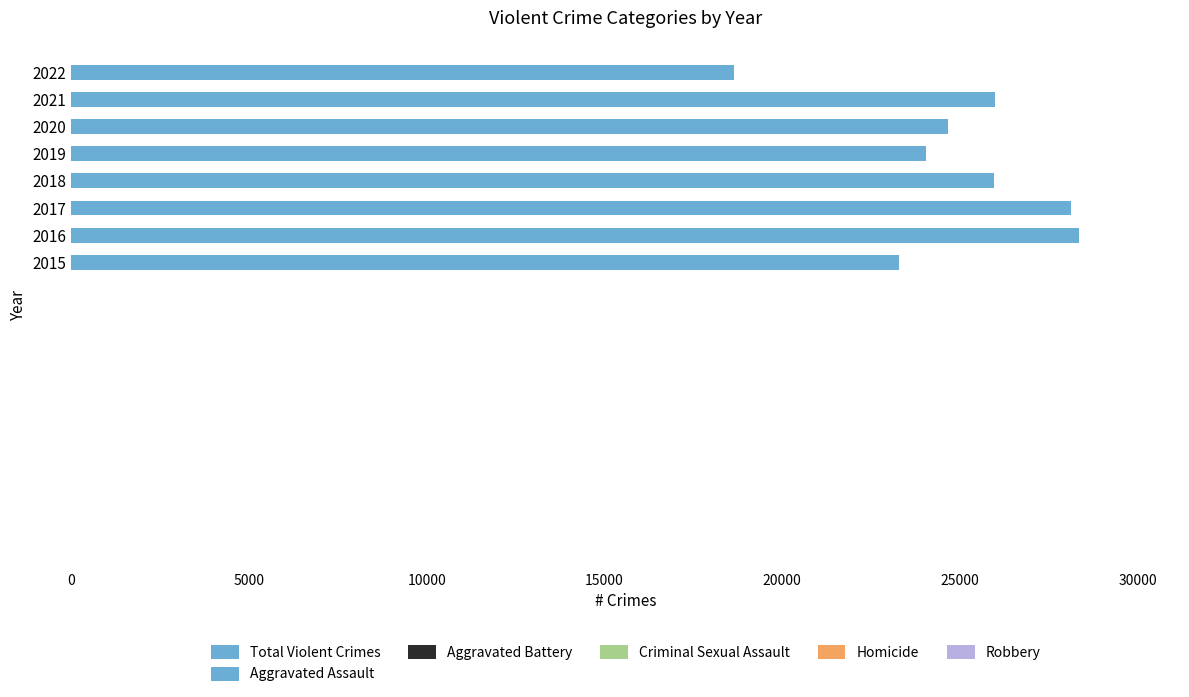

How many data points does each series have?

8